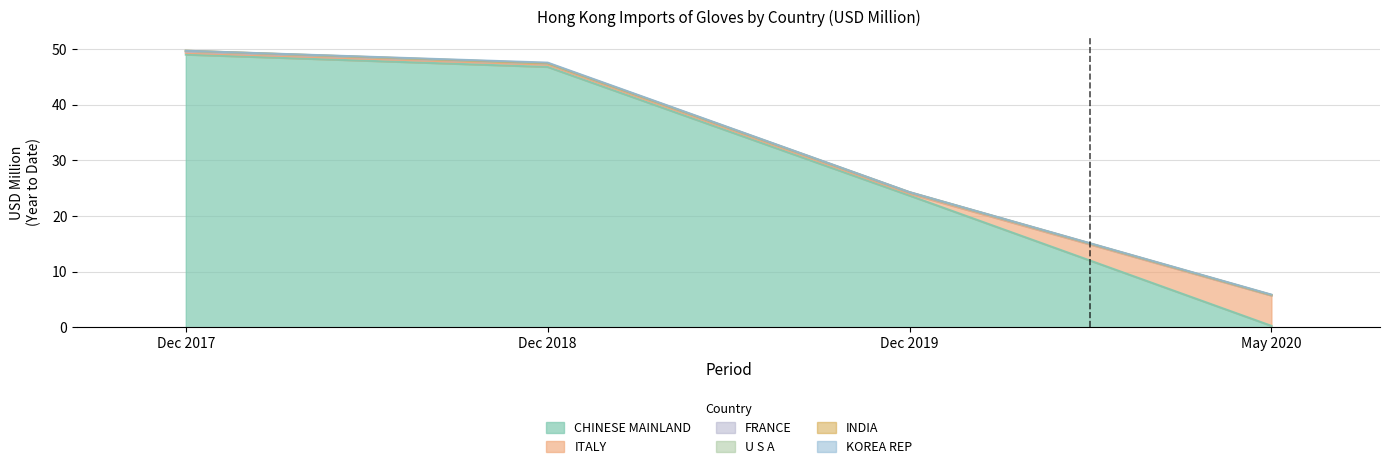

List the labels in order of CHINESE MAINLAND value, largest first.

Dec 2017, Dec 2018, Dec 2019, May 2020